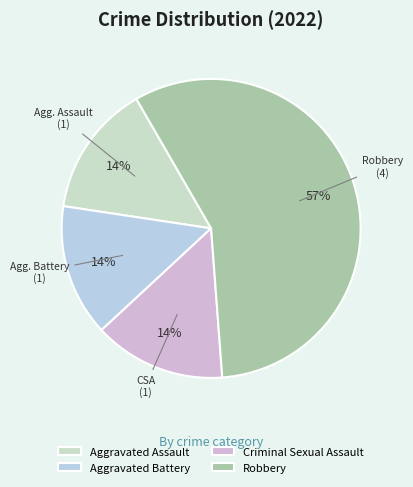

Which slice is the largest?

Robbery